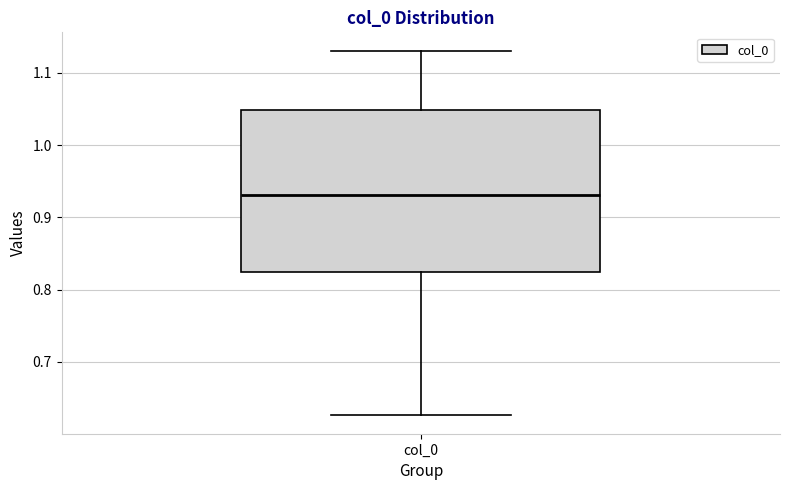

Where does the upper whisker of the box for col_0 end on the y-axis? The values are not printed on the chart, so give them approximately, as read against the axis.

1.13